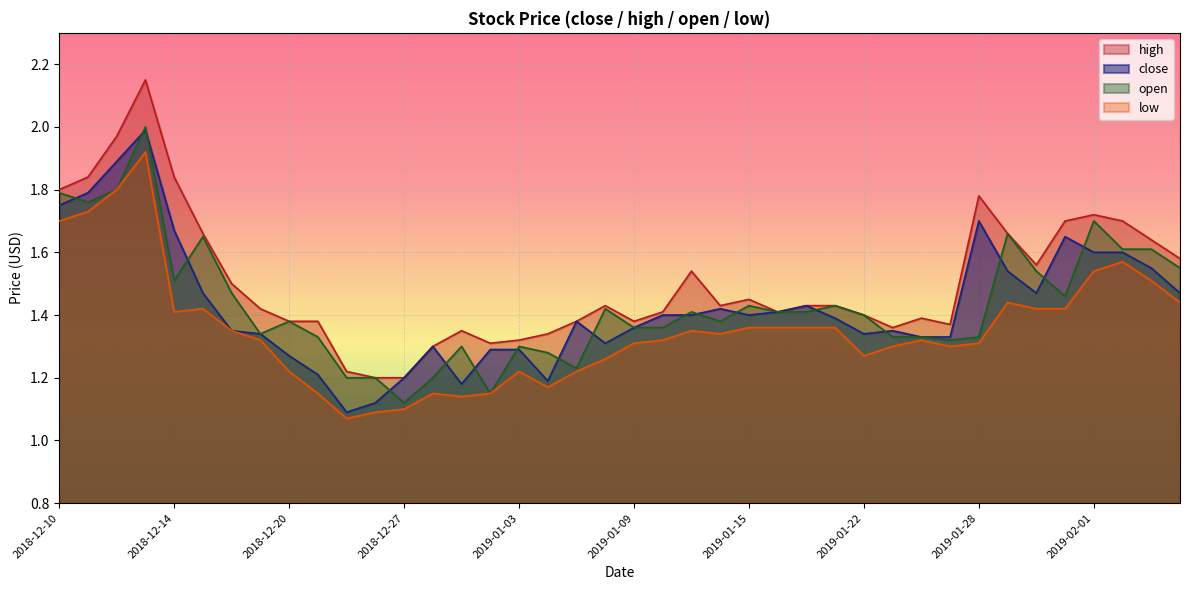

True or false: low has a value of 0.8 at 2019-01-16.

False